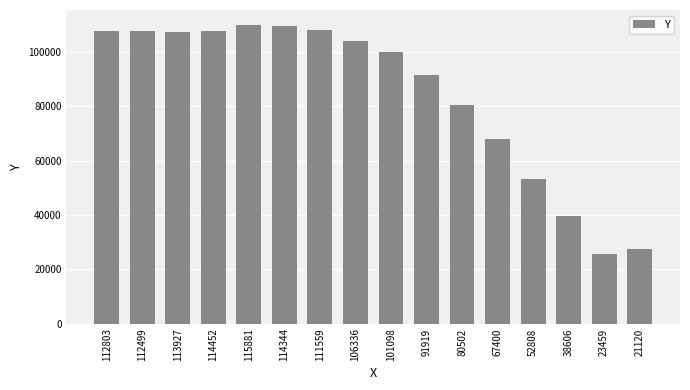

True or false: the data shows 155330 at 113927.

False